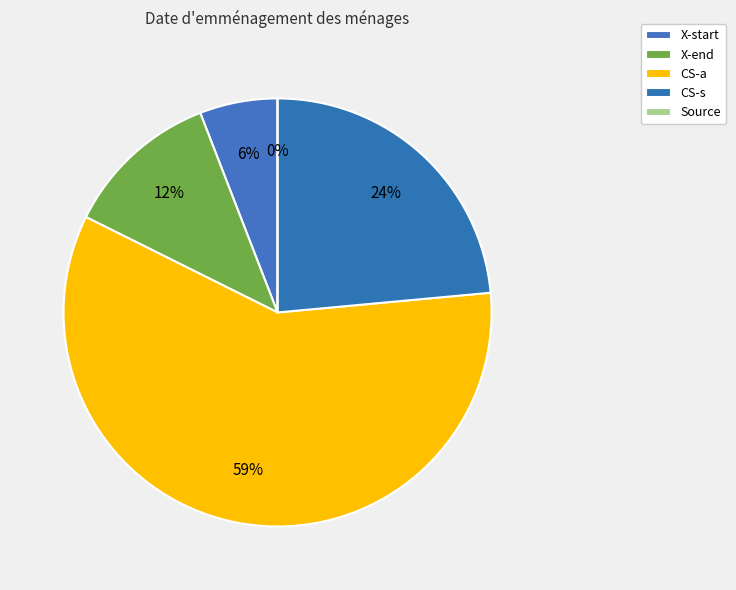

To the nearest percent, what is the combined percentage of Source and X-end?

12%